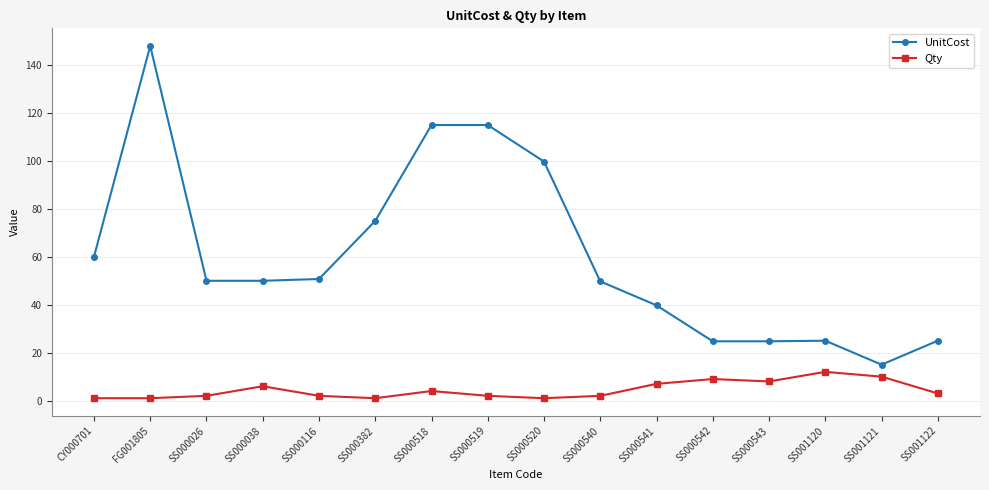

What is the value of the UnitCost point at the 2nd from the left?

148.0